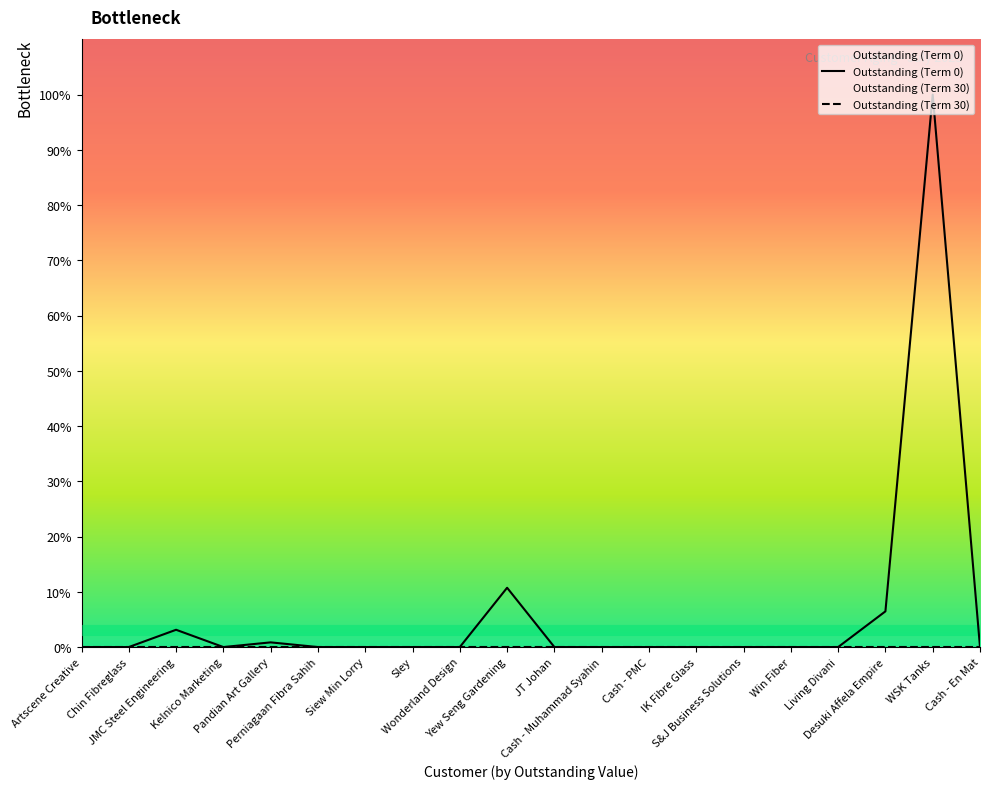

How many points are higher than both their immediate neighbors (excluding endpoints)?

4